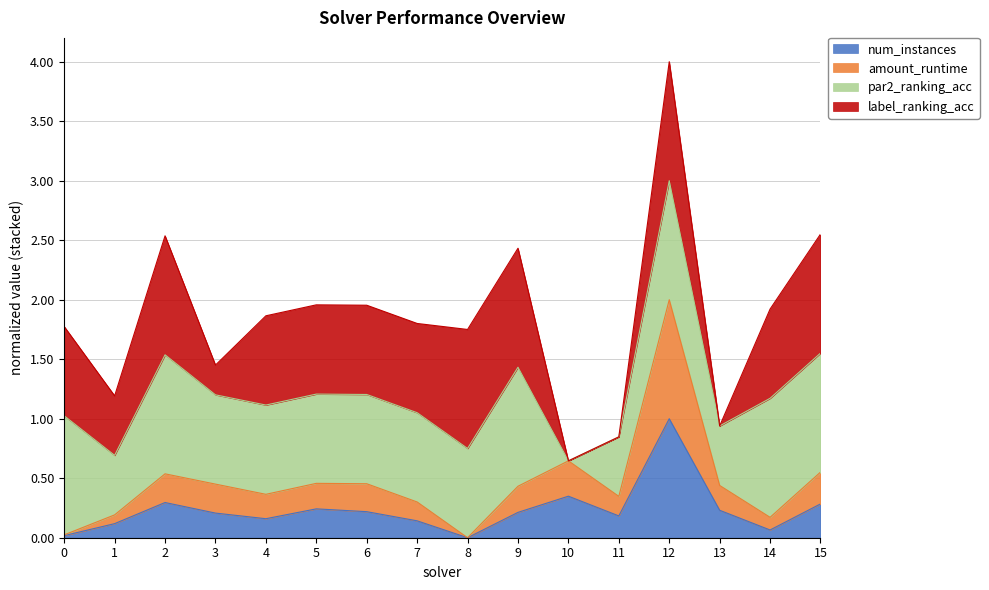

At which category is the sum across all series the highest?

12